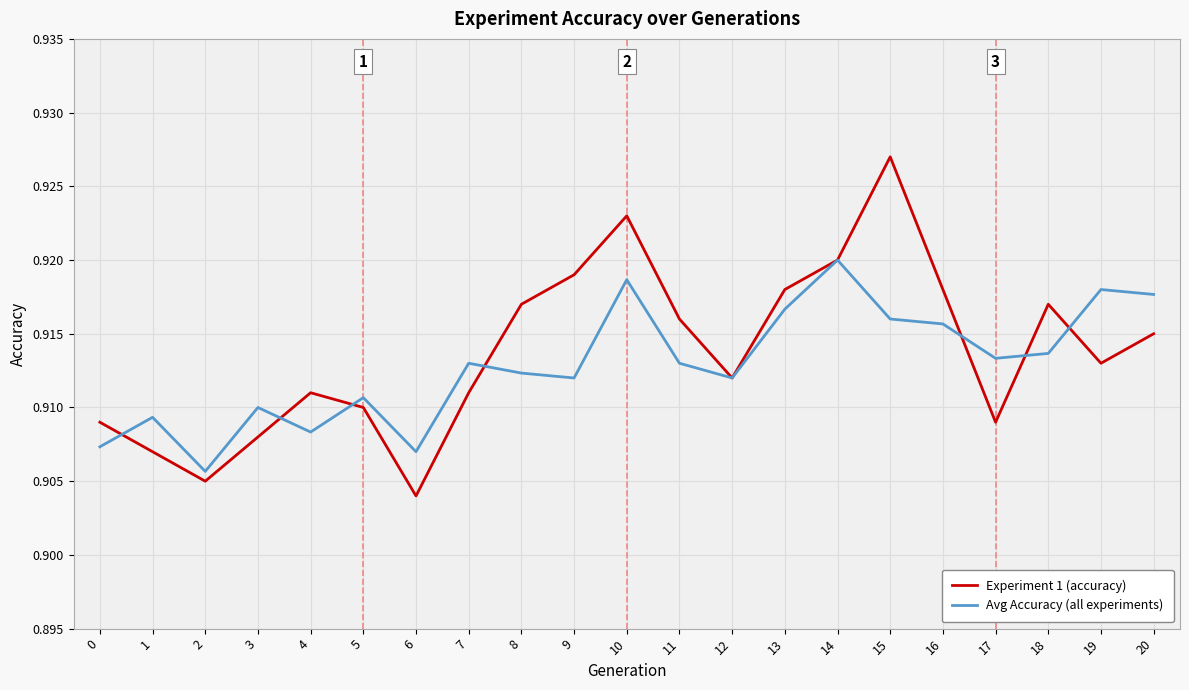

At which label does Avg Accuracy (all experiments) reach its minimum?

2